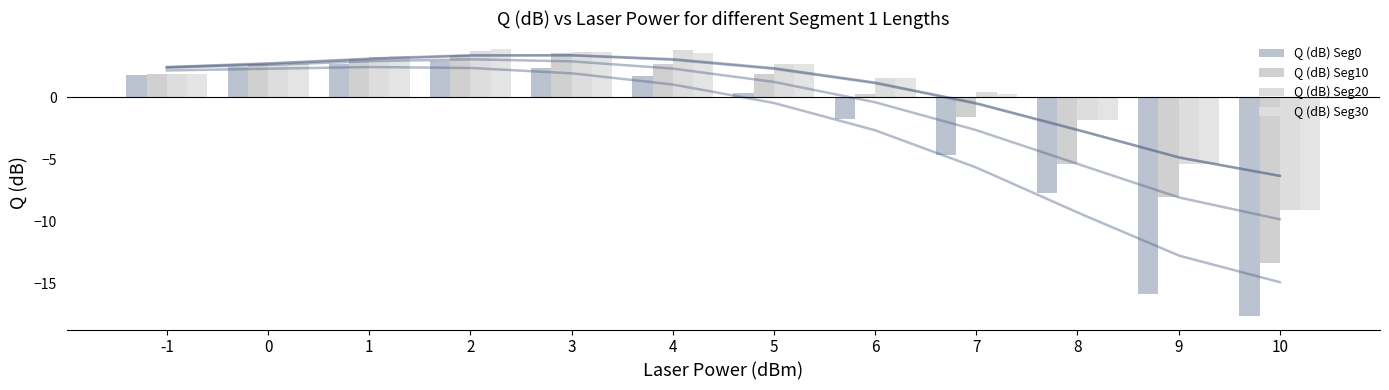

Is it true that Q (dB) Seg30 equals 3.7 at 3?

True